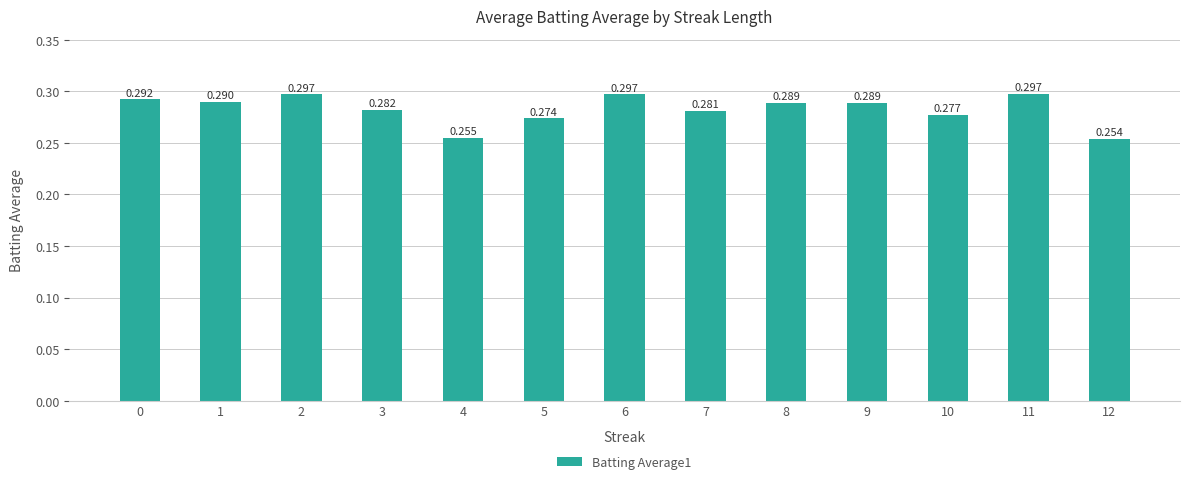

What is the minimum value shown in the chart?

0.3